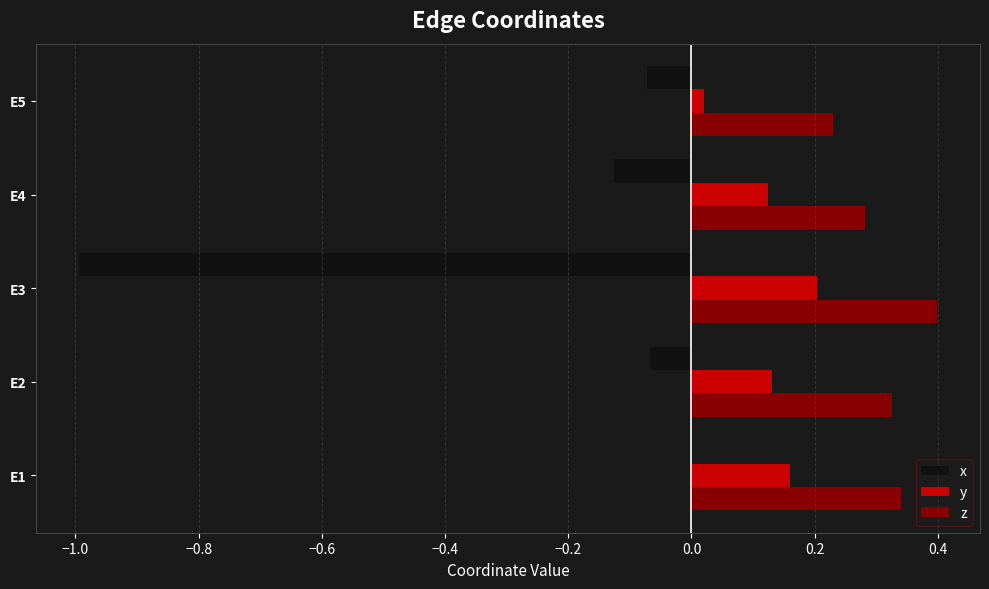

Is it true that z equals 0.1 at E5?

False